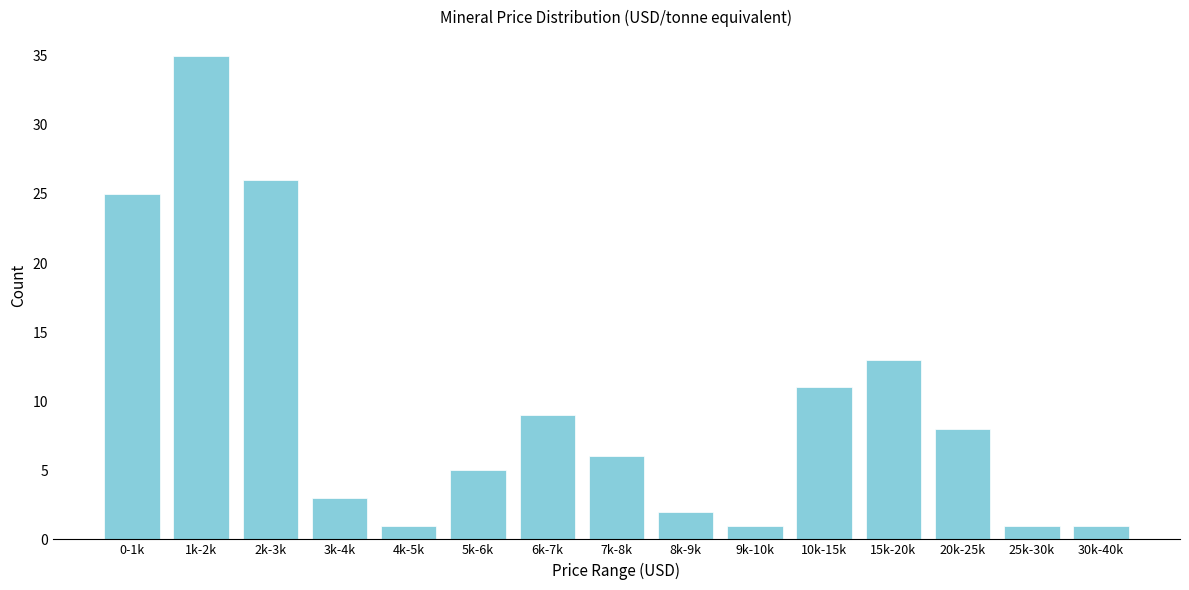

Reading left to right, list all the values displayed in this chart.

25	35	26	3	1	5	9	6	2	1	11	13	8	1	1